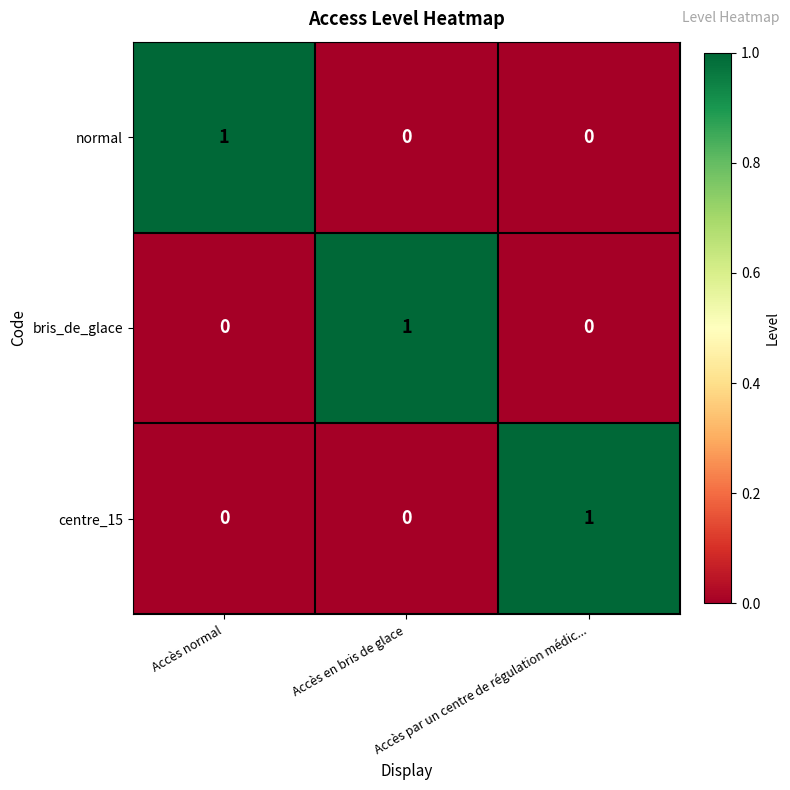

Count the centre_15 values in the range 0 to 1.

3